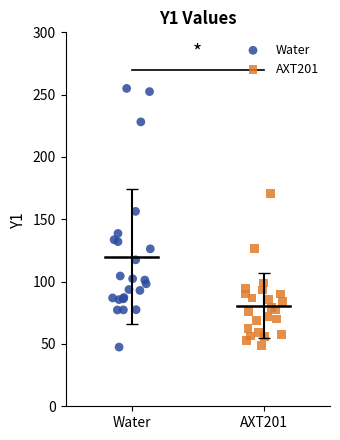

Which series has the widest spread of Y values?

Water